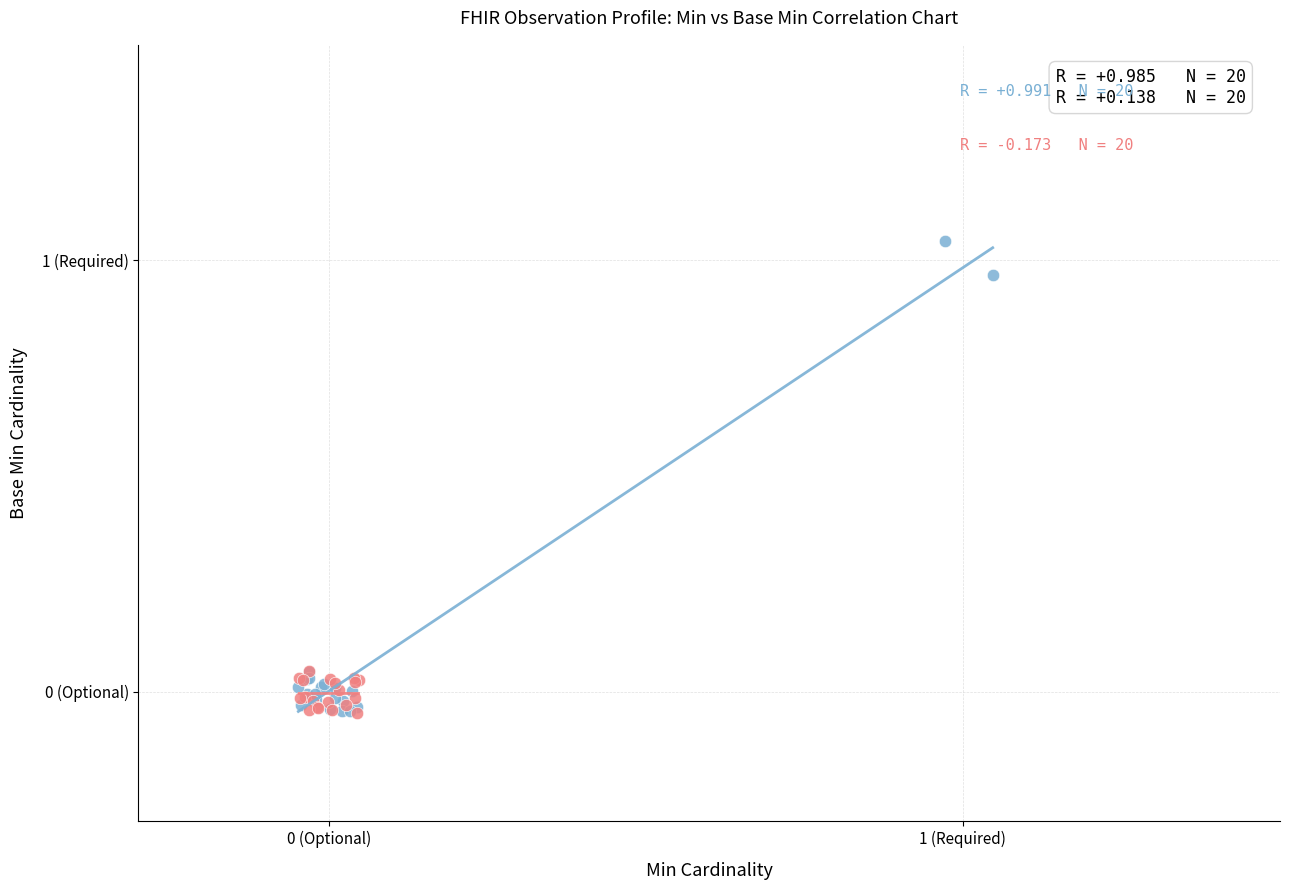

Which series has the largest Y range (max minus min)?

Core Elements